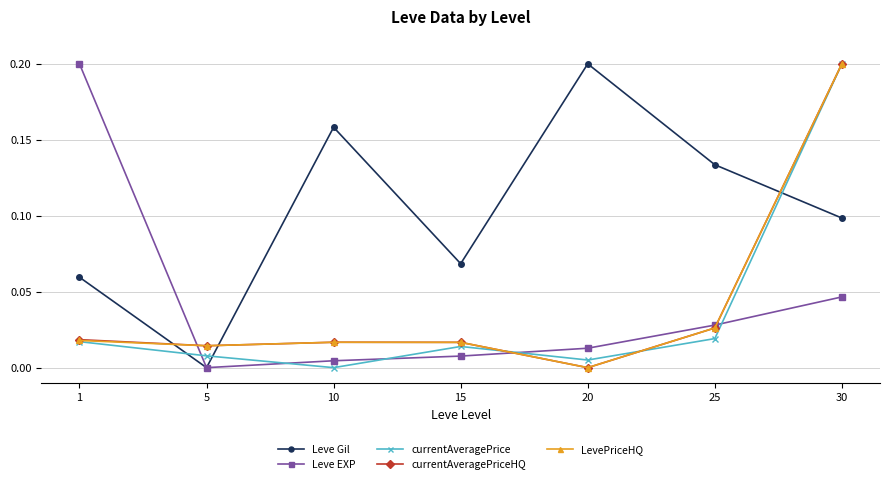

Where is the first local minimum for Leve Gil?

5